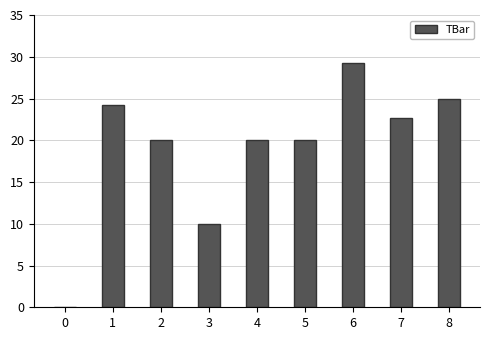

Is it true that the value at 5 is 20.0?

True